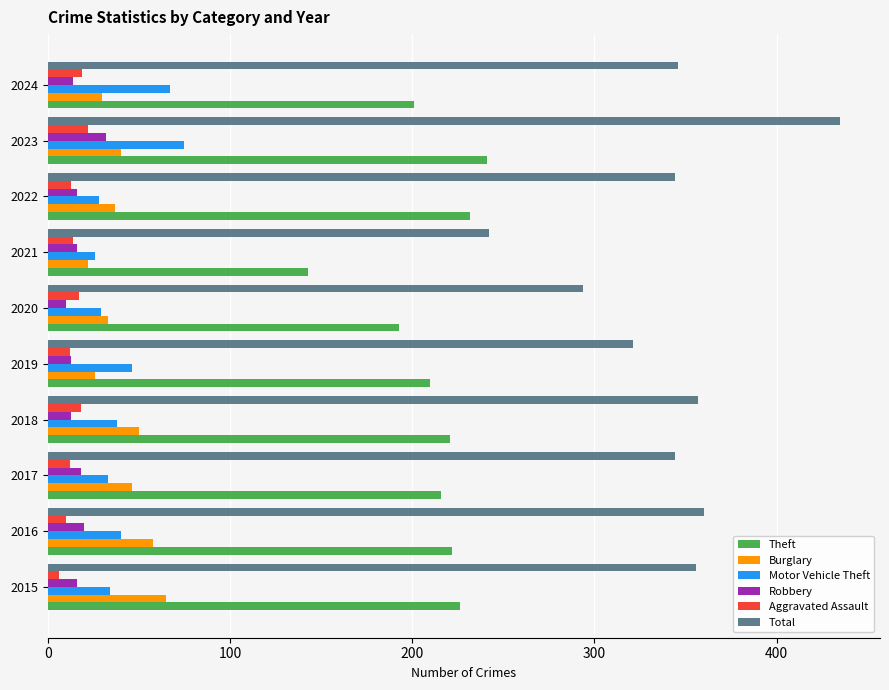

What is the difference between the maximum and second lowest values in the Burglary series?

39